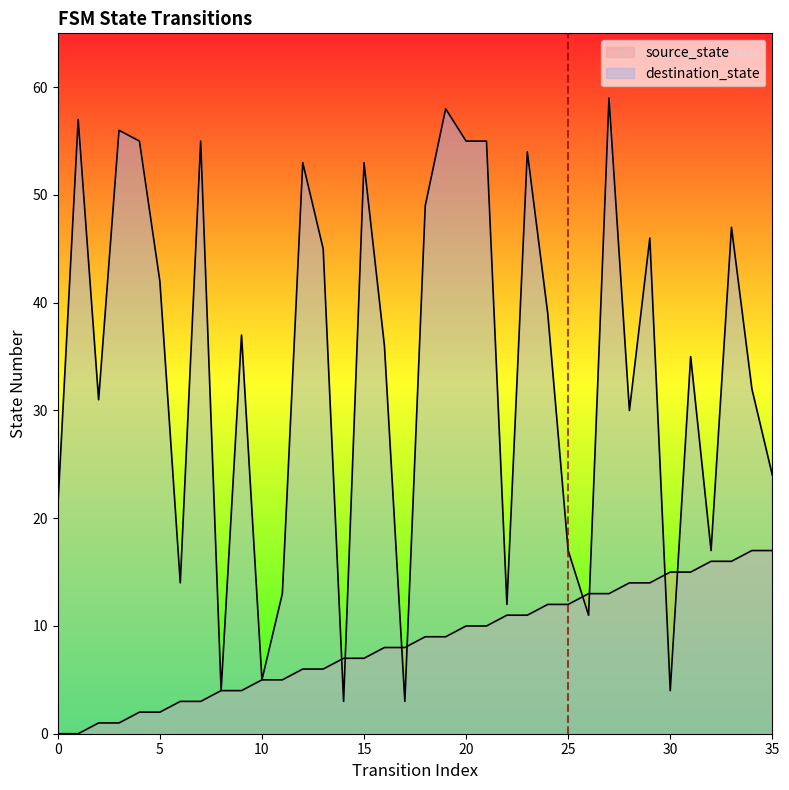

True or false: destination_state has a value of 17 at 25.

True